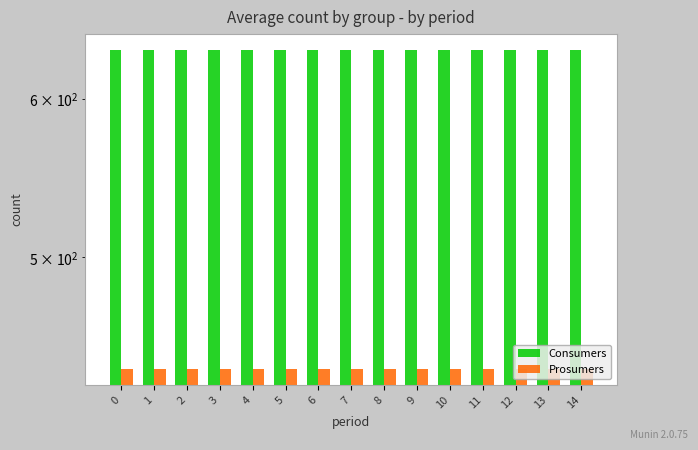

Is the value of Prosumers at 13 greater than the value of Consumers at 2?

No